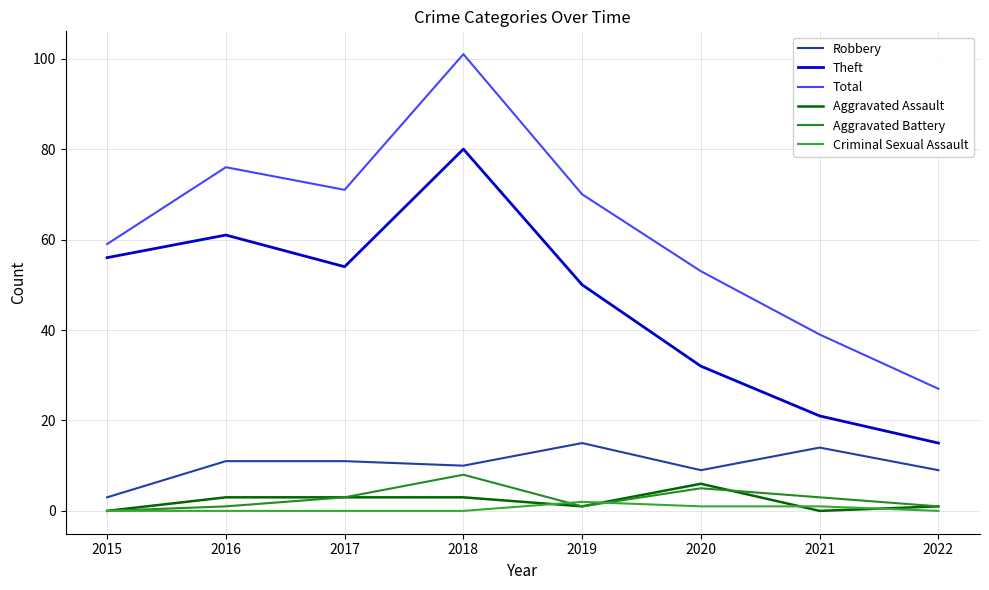

True or false: Robbery and Theft cross at least once.

False